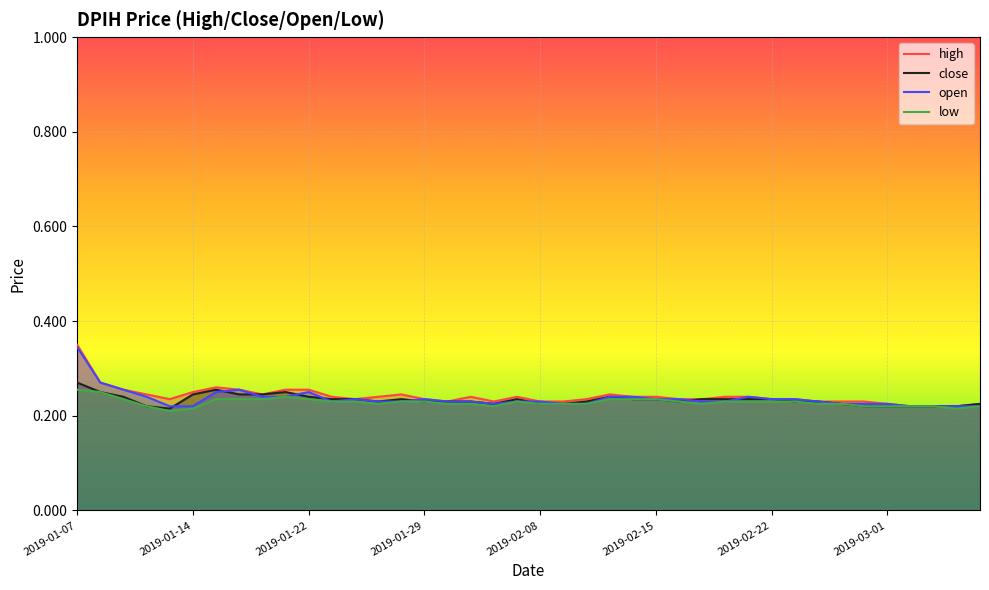

At which category is the sum across all series the highest?

2019-01-07